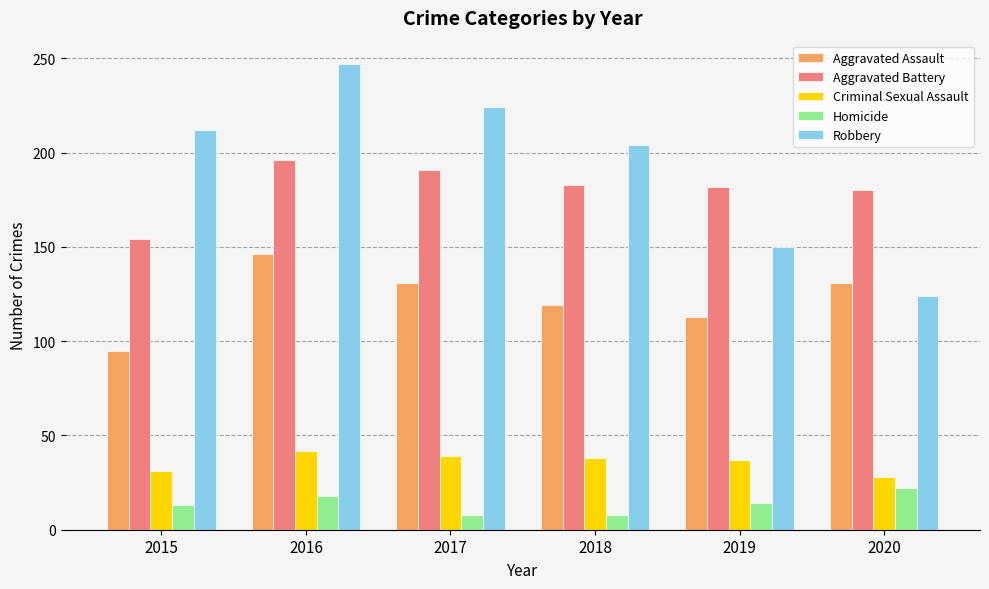

List the series in order of their peak value, highest first.

Robbery, Aggravated Battery, Aggravated Assault, Criminal Sexual Assault, Homicide